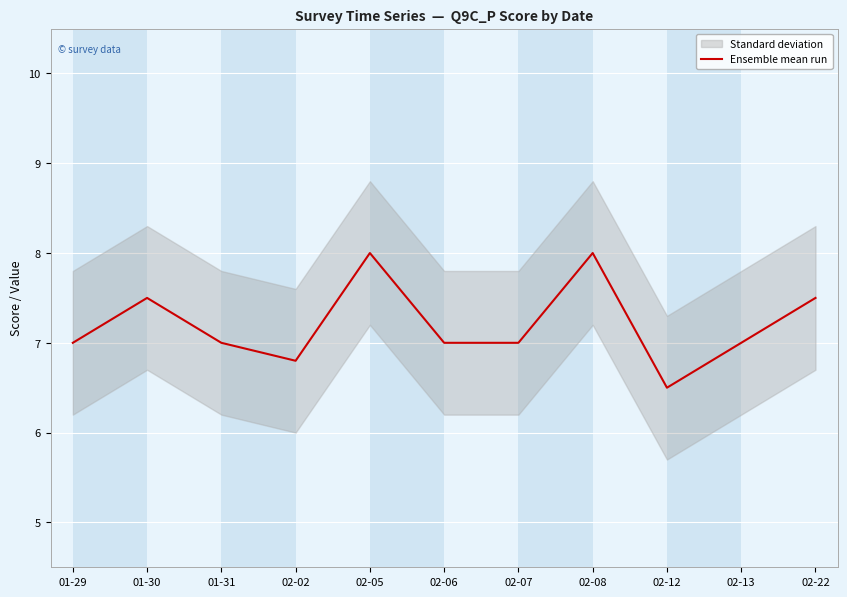

What is the difference between the second highest and minimum values?

1.5